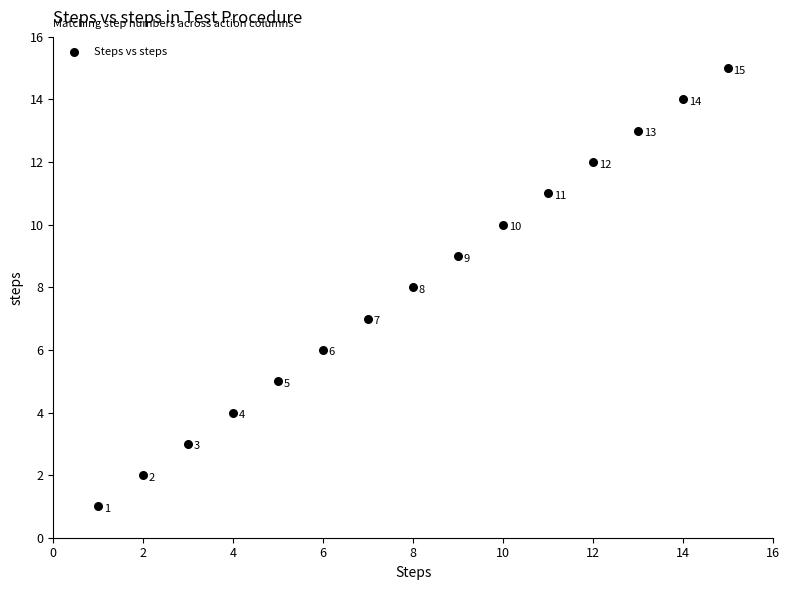

What Y value in the scatter plot is closest to 8?

8